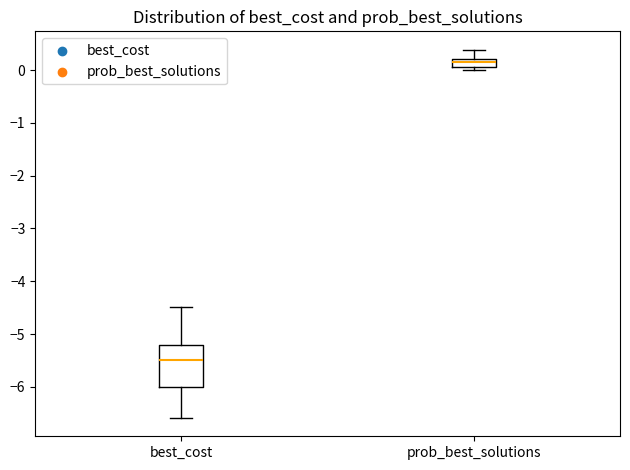

Where is the upper edge of the box for prob_best_solutions on the y-axis? The values are not printed on the chart, so give them approximately, as read against the axis.

0.2